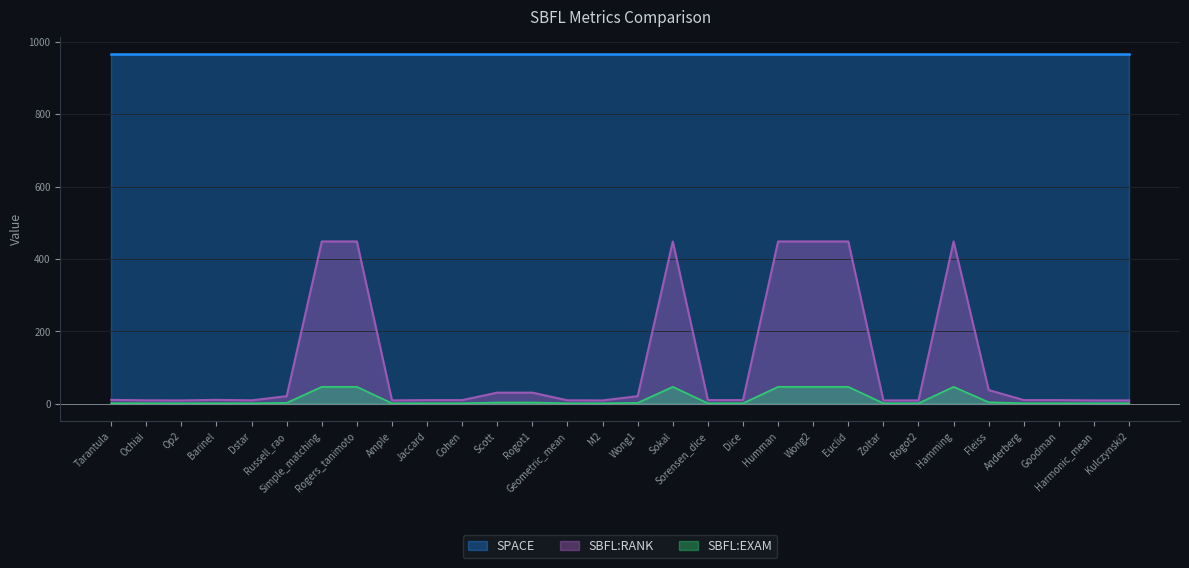

What is the value of the SBFL:EXAM point at the 8th from the left?

46.4